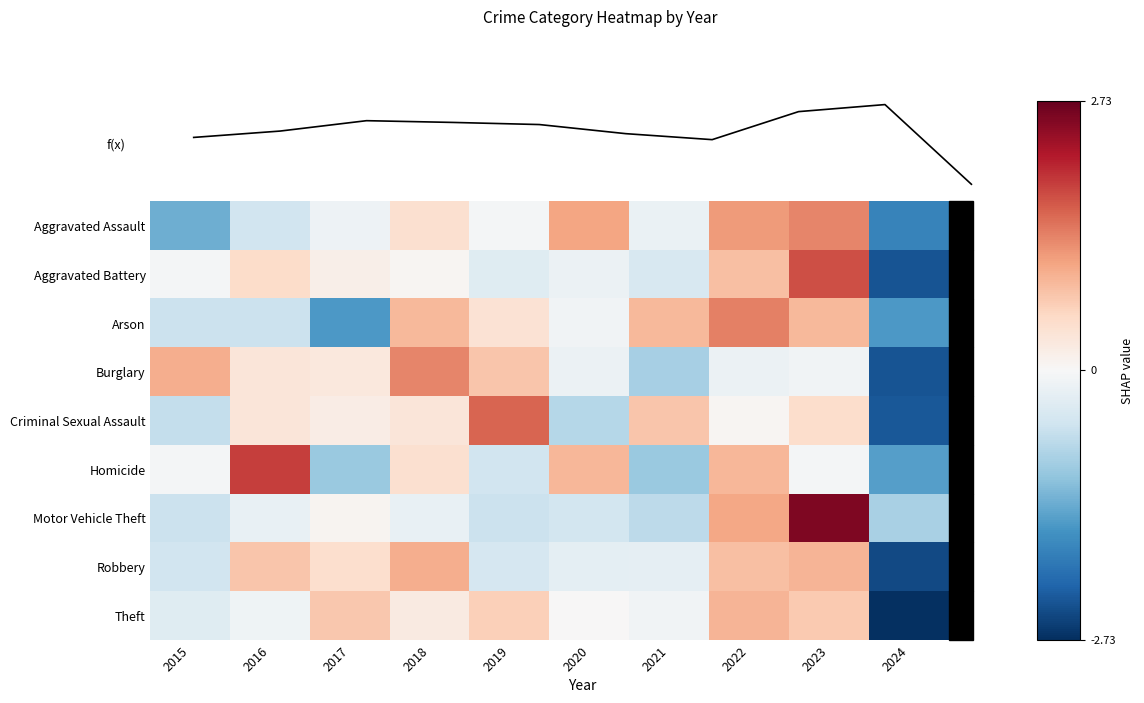

Which series has the largest range (max minus min)?

f(x)